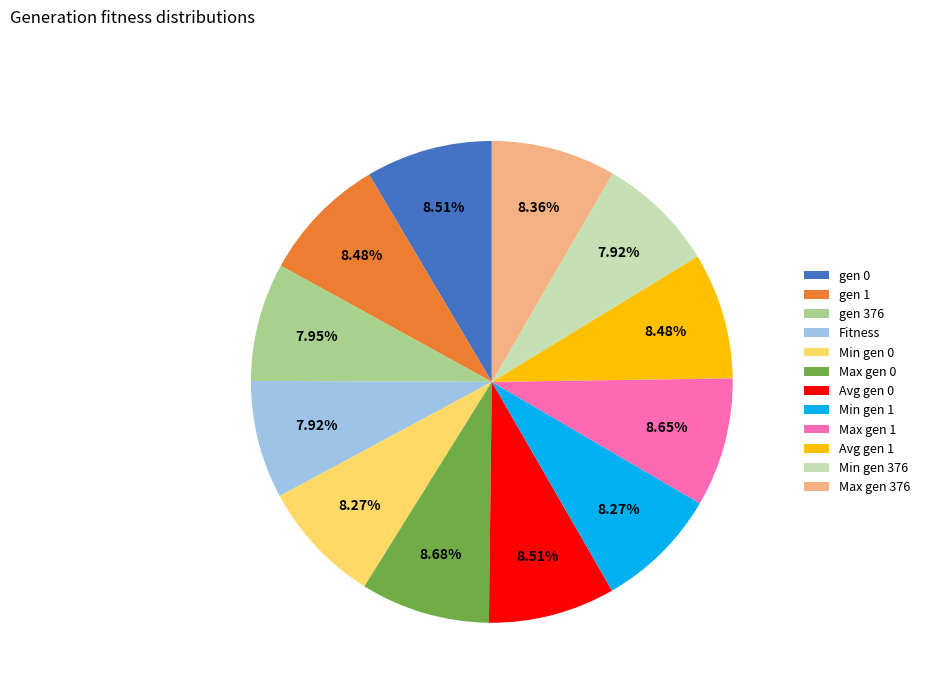

Do gen 376 and Min gen 0 together represent more than half of the pie?

No